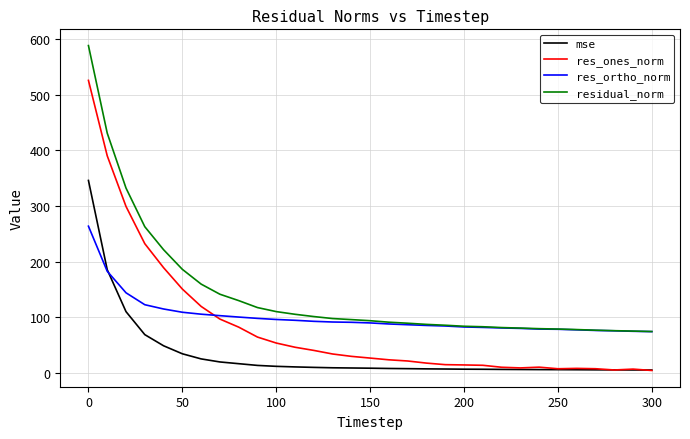

At how many categories does at least one series exceed 177?

6